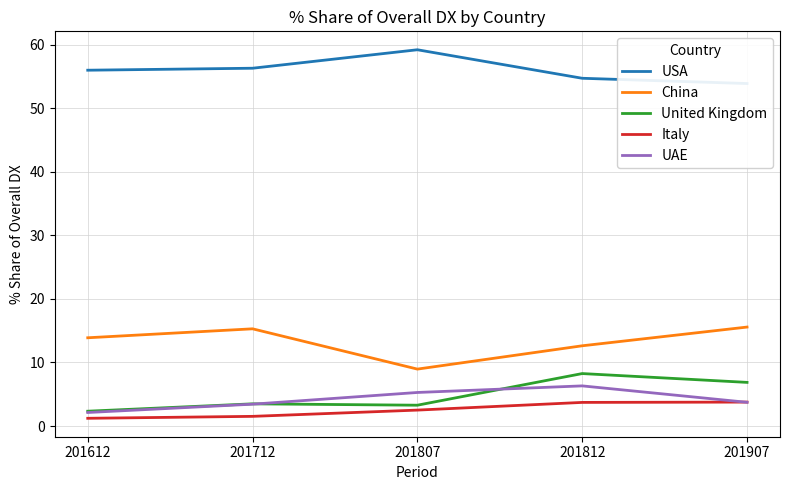

Is this an area chart (filled region under the line)?

No